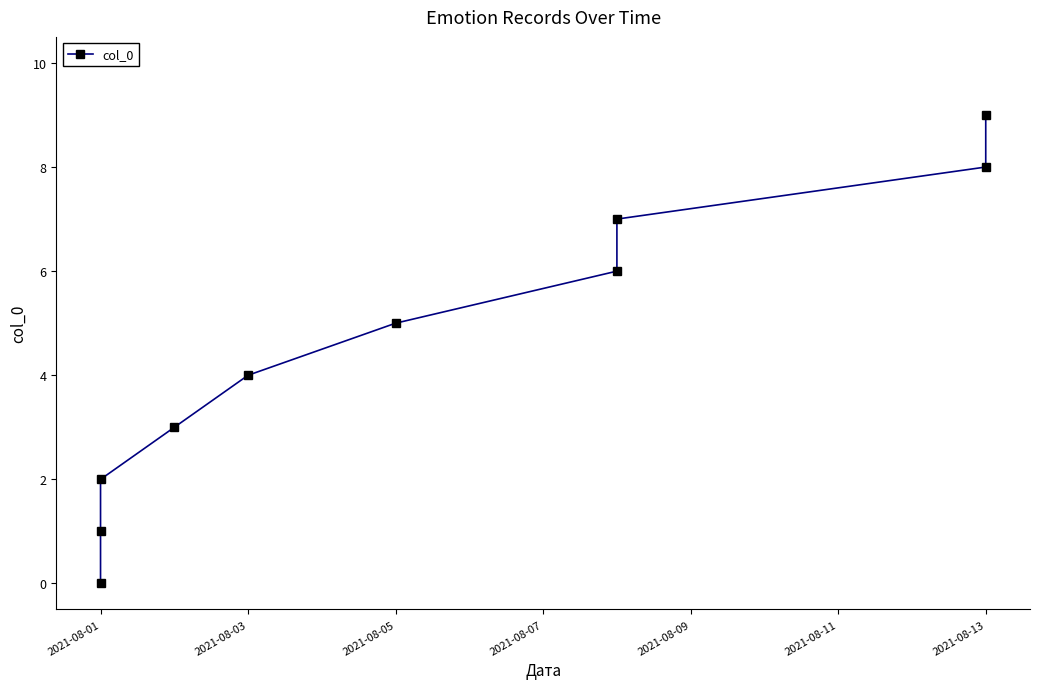

How many lines are shown in the chart?

1